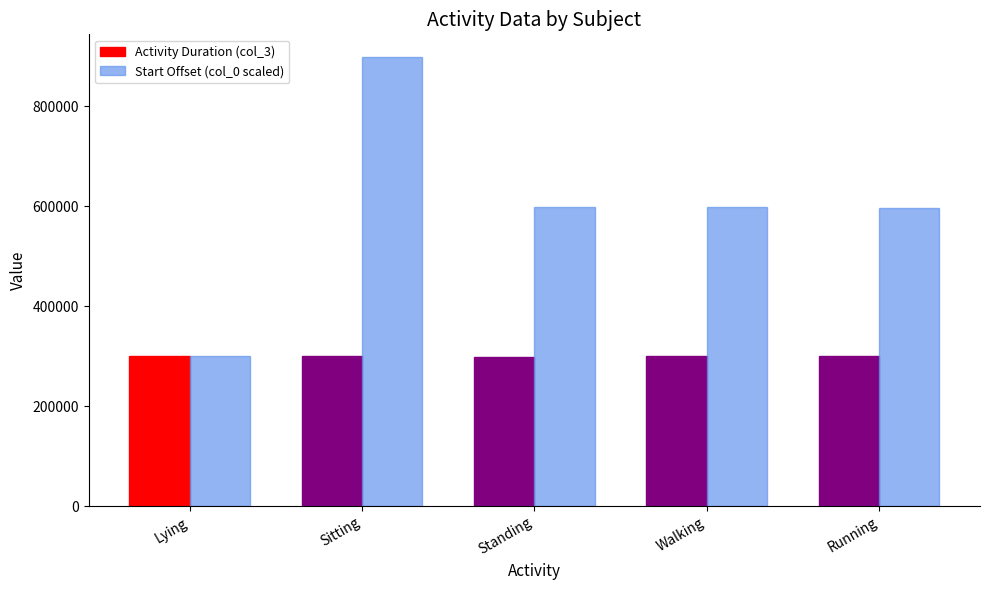

What is the sum of all Start Offset (col_0 scaled) values?

2996066